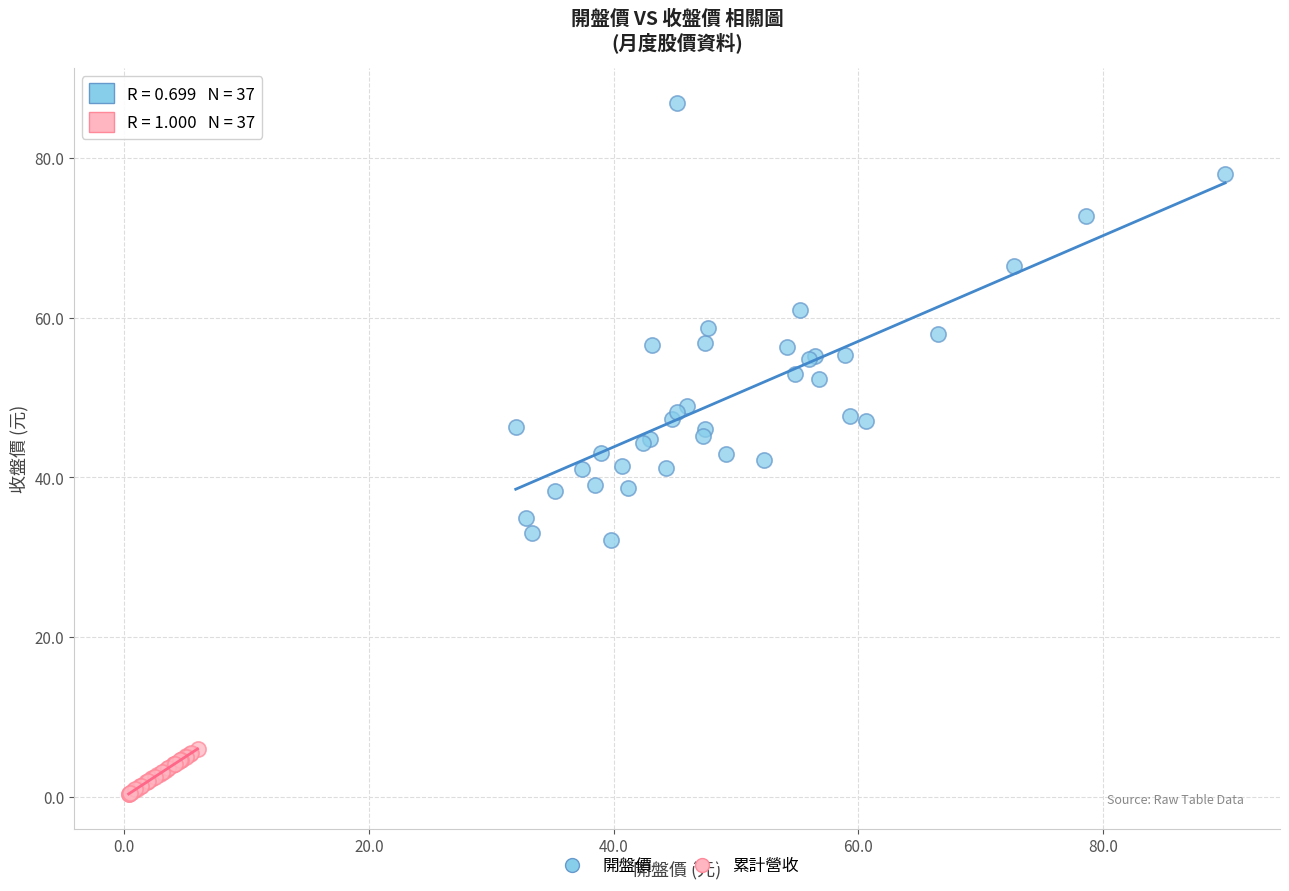

Which series reaches the maximum Y coordinate?

開盤價